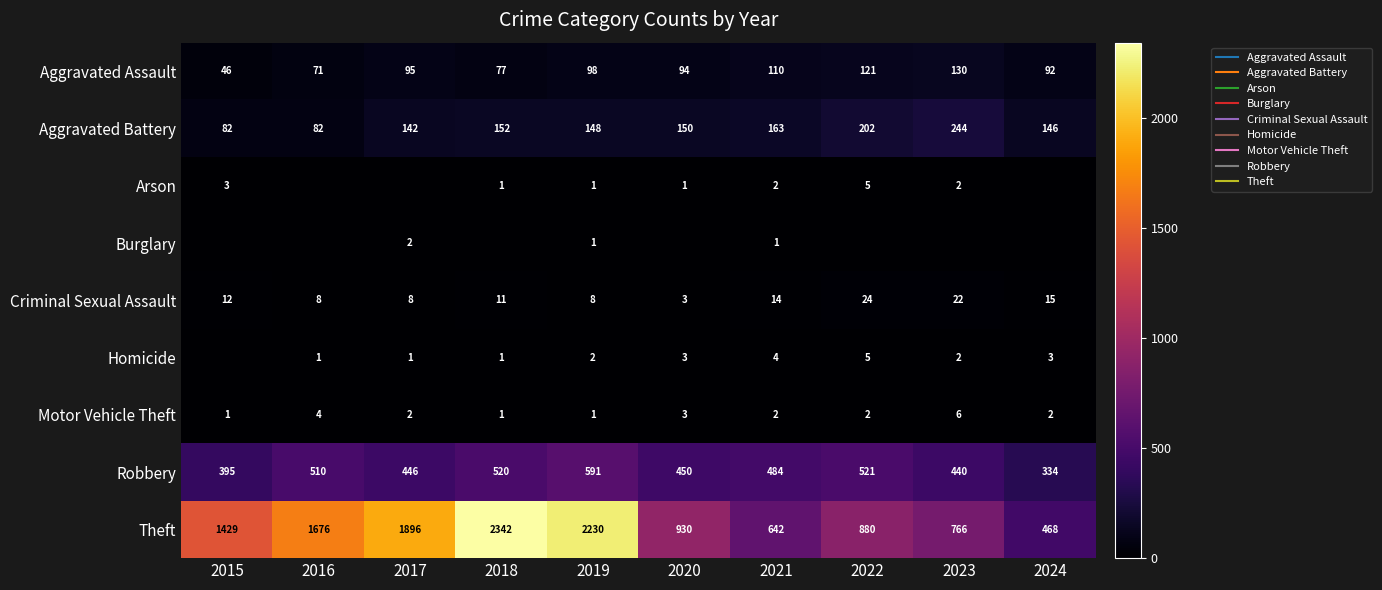

What is the total value across all series at 2020?

1634